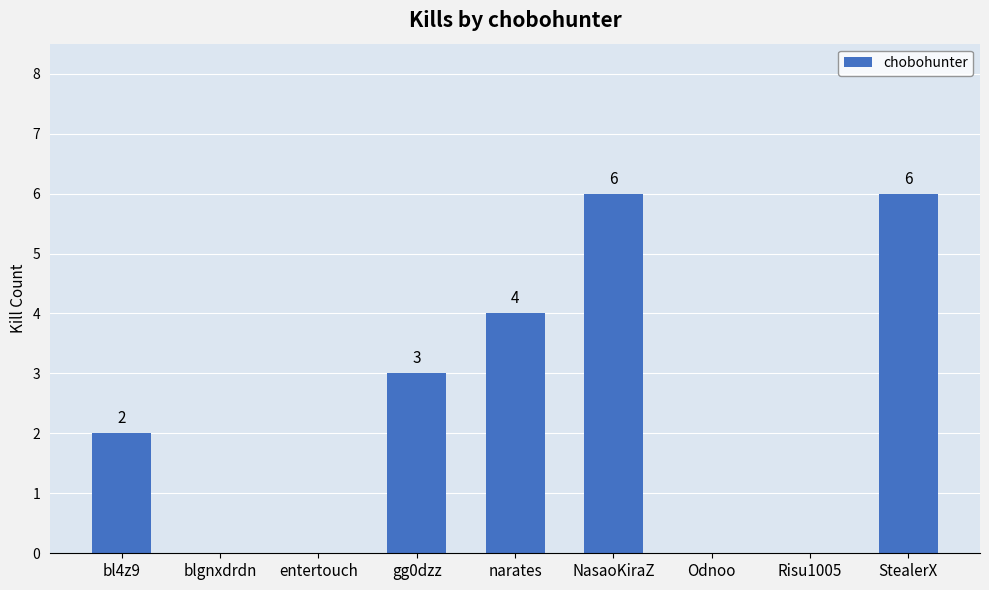

Count the number of categories in the chart.

9